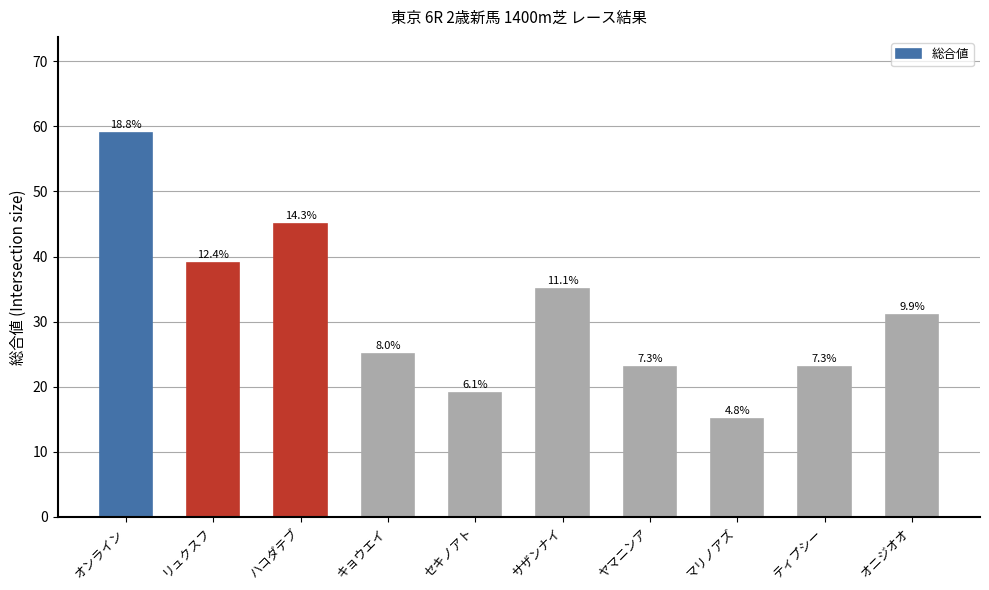

Are the bars grouped side by side (vs. stacked)?

No